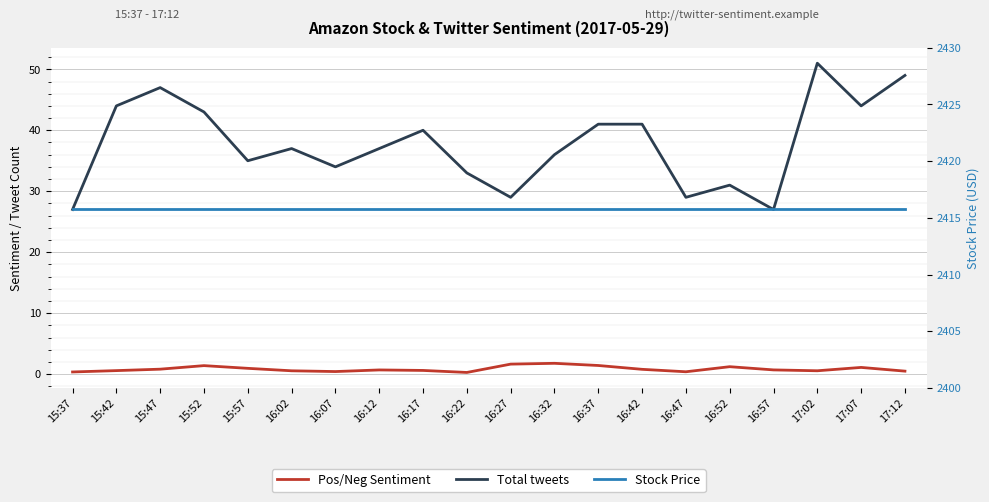

Count the number of categories in the chart.

20